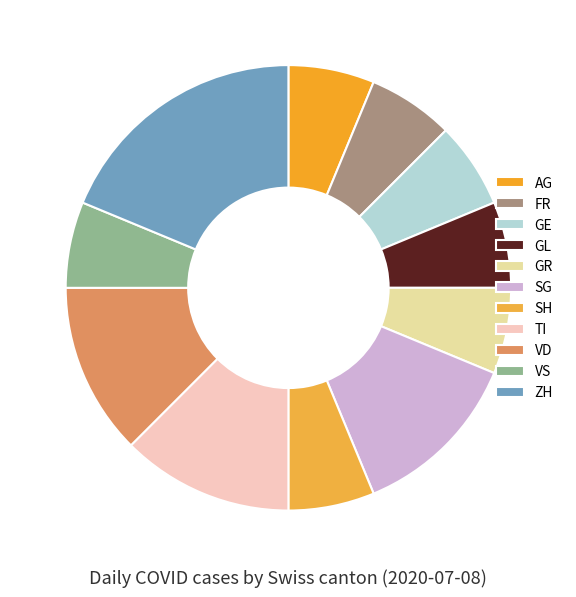

The FR slice represents 1% of the pie. True or false?

False